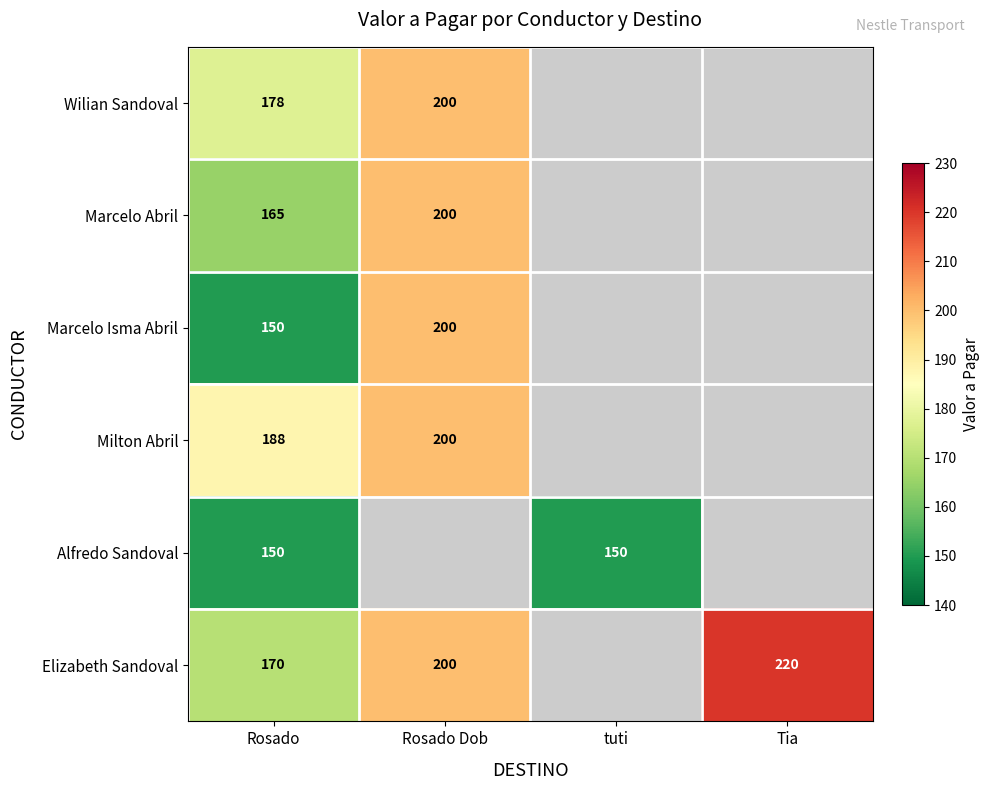

What is the spread (max minus min) of values at Rosado?

38.0